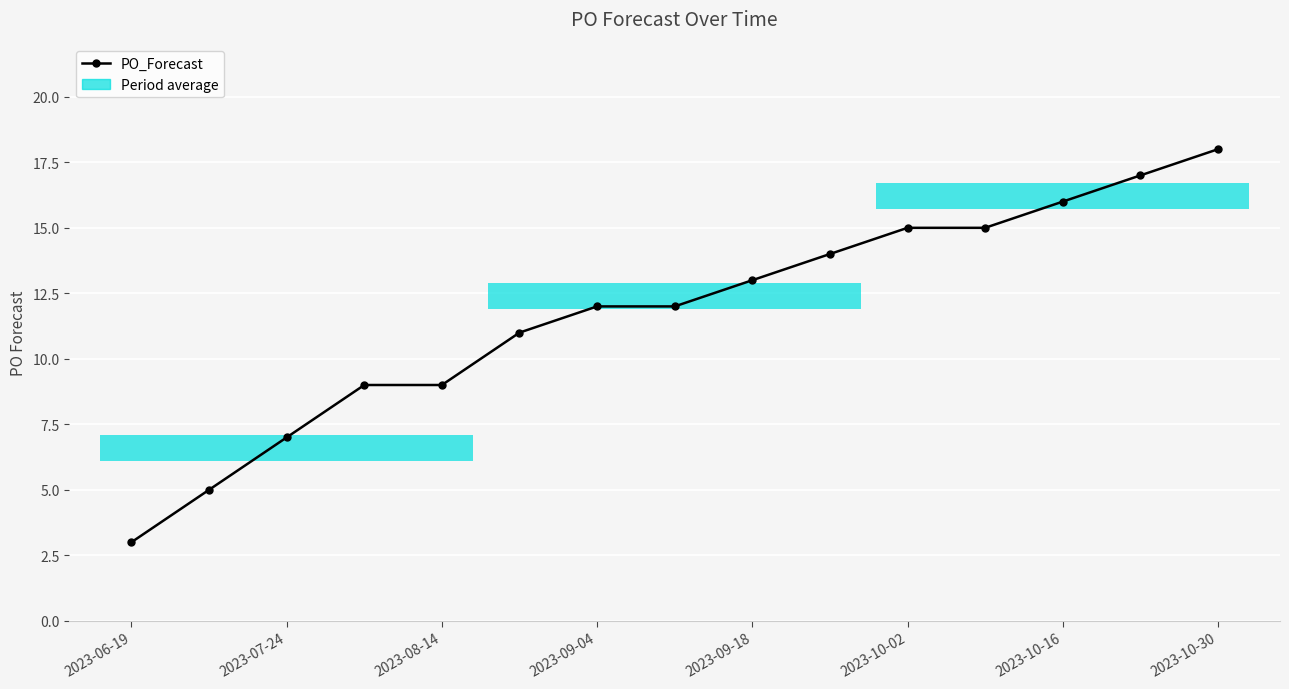

What is the difference between the maximum and minimum values?

15